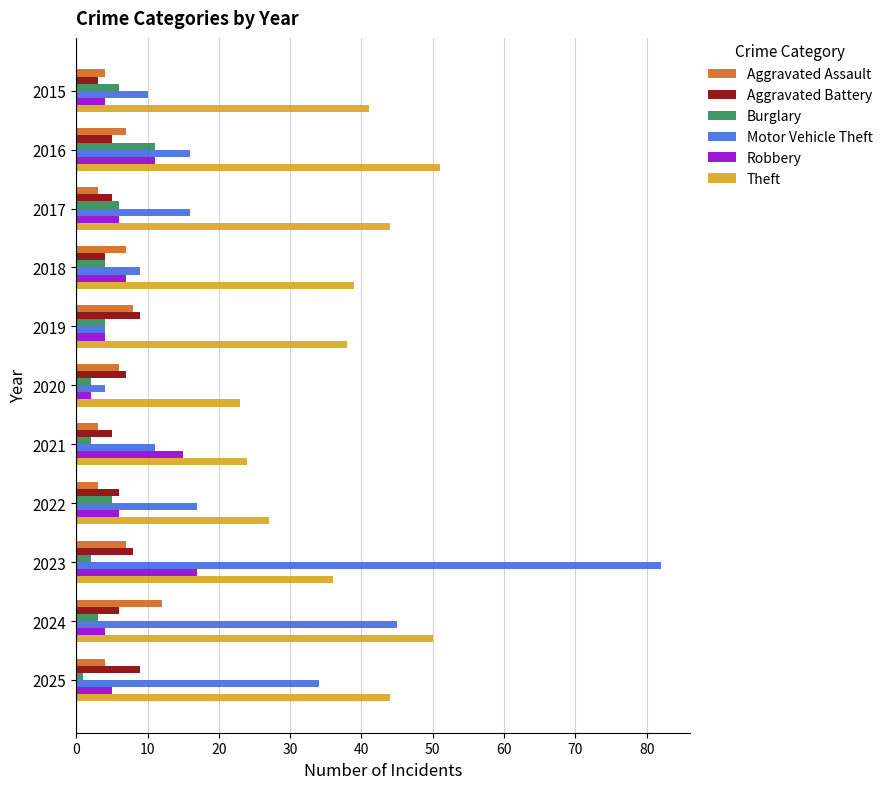

Which series has the widest spread of values?

Motor Vehicle Theft